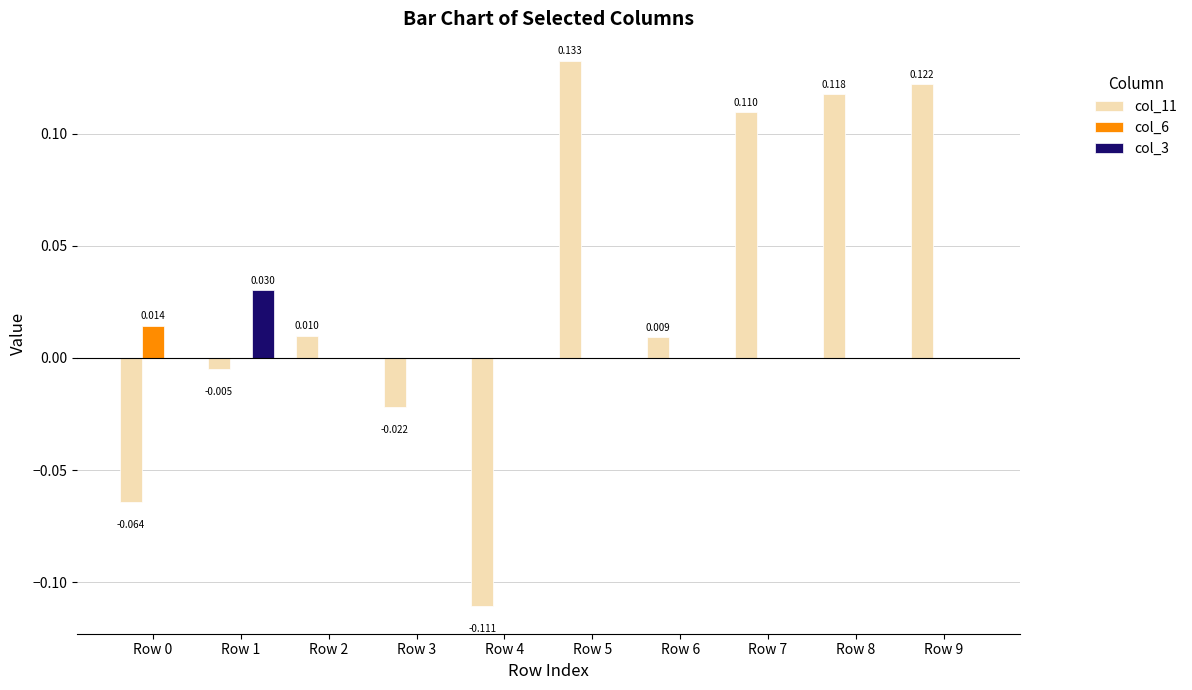

How many groups of bars are there?

10